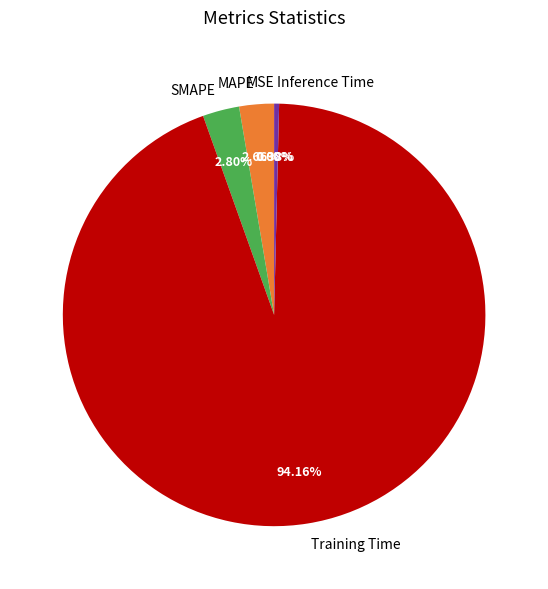

Between MAPE and Inference Time, which is larger?

MAPE